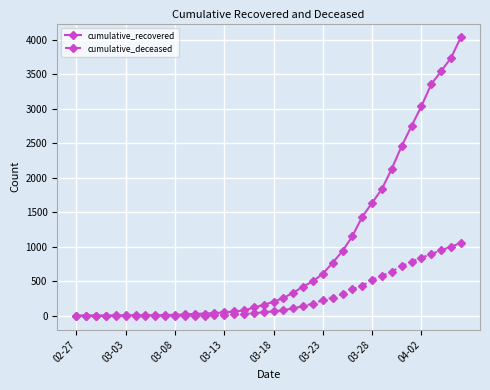

Count the number of data series in this chart.

2